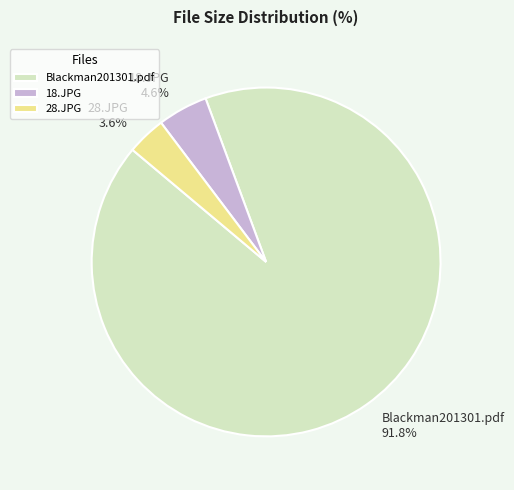

To the nearest percent, what is the average slice percentage?

33%